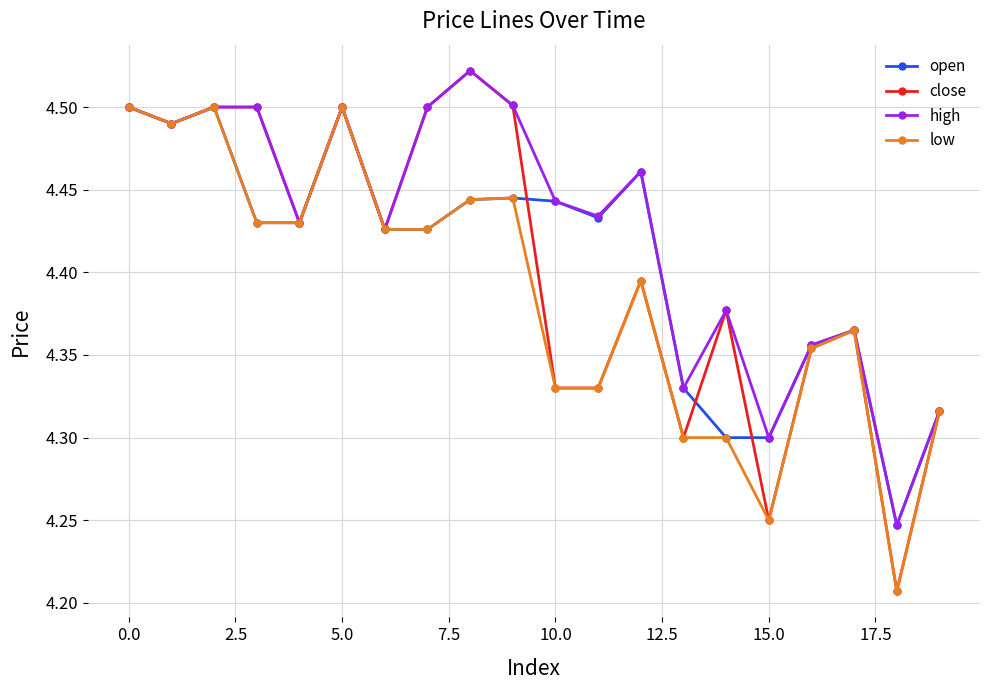

Which series has the largest total across all categories?

high